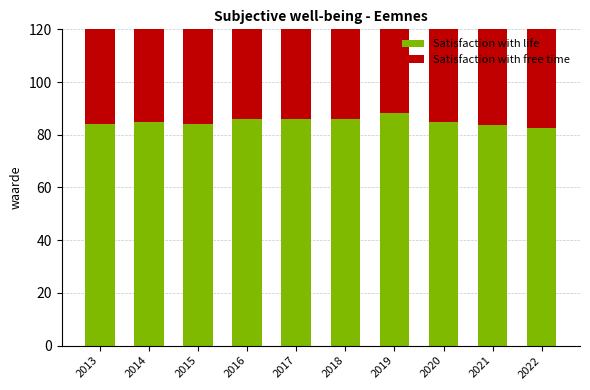

What is the difference between the maximum and second lowest values in the Satisfaction with free time series?

2.6